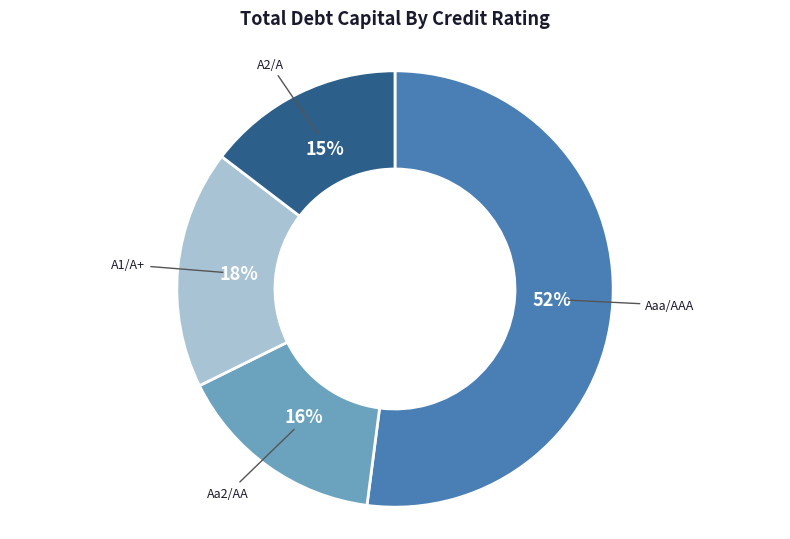

To the nearest percent, what is the average slice percentage?

25%